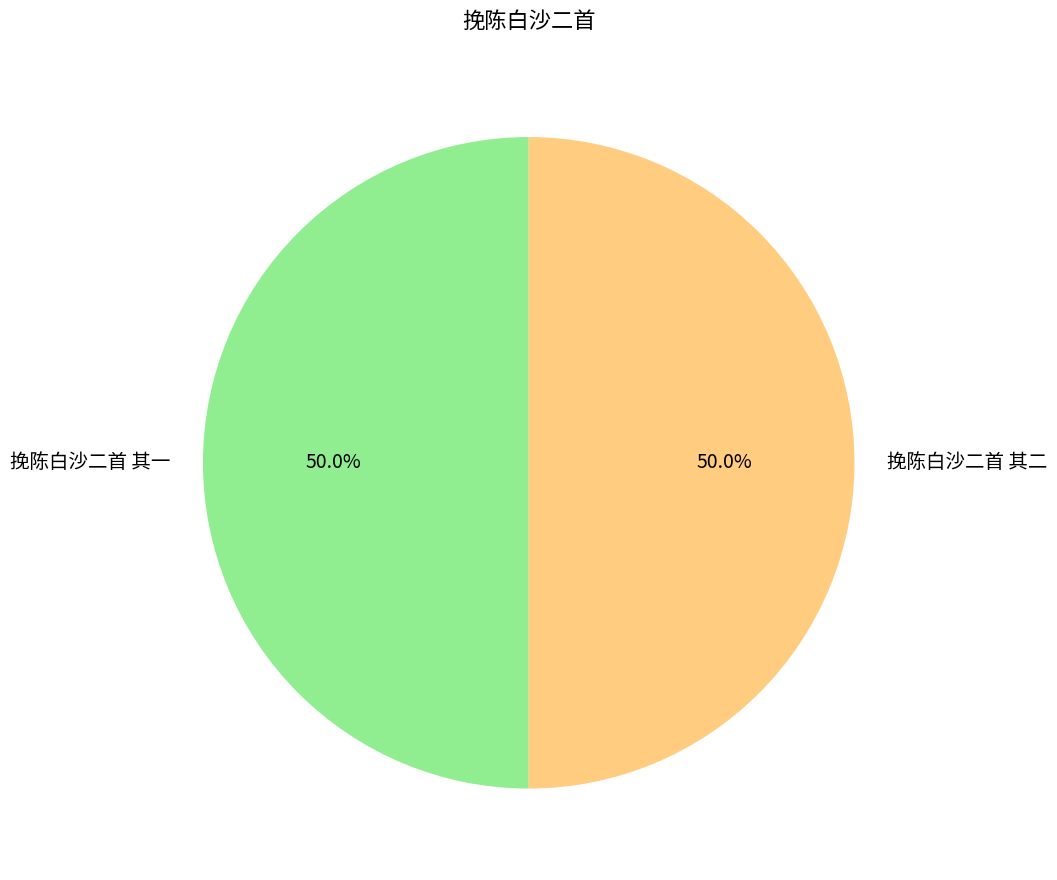

To the nearest percent, what is the combined percentage of 挽陈白沙二首 其一 and 挽陈白沙二首 其二?

100%